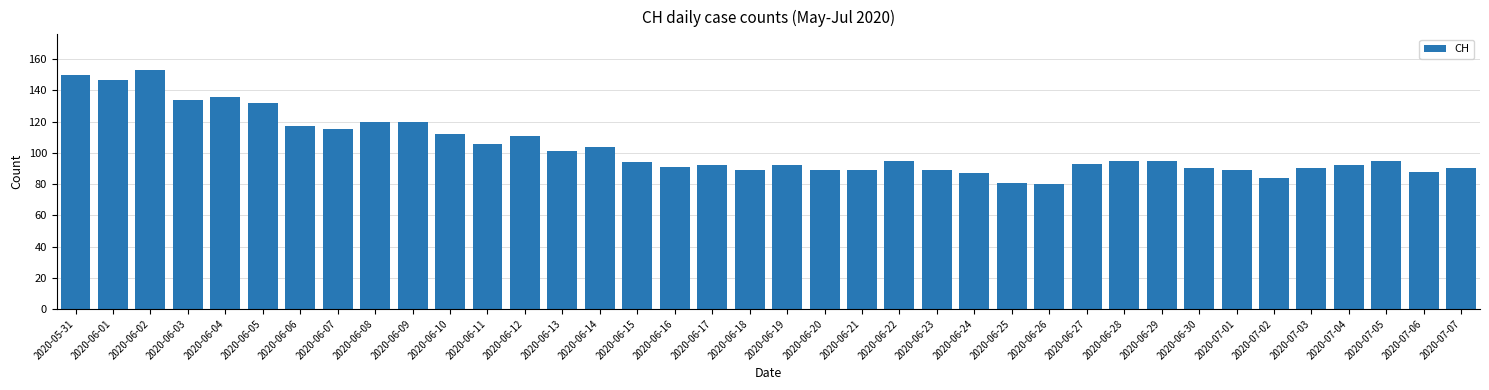

Reading left to right, list all the values displayed in this chart.

2020-05-31=150	2020-06-01=147	2020-06-02=153	2020-06-03=134	2020-06-04=136	2020-06-05=132	2020-06-06=117	2020-06-07=115	2020-06-08=120	2020-06-09=120	2020-06-10=112	2020-06-11=106	2020-06-12=111	2020-06-13=101	2020-06-14=104	2020-06-15=94	2020-06-16=91	2020-06-17=92	2020-06-18=89	2020-06-19=92	2020-06-20=89	2020-06-21=89	2020-06-22=95	2020-06-23=89	2020-06-24=87	2020-06-25=81	2020-06-26=80	2020-06-27=93	2020-06-28=95	2020-06-29=95	2020-06-30=90	2020-07-01=89	2020-07-02=84	2020-07-03=90	2020-07-04=92	2020-07-05=95	2020-07-06=88	2020-07-07=90